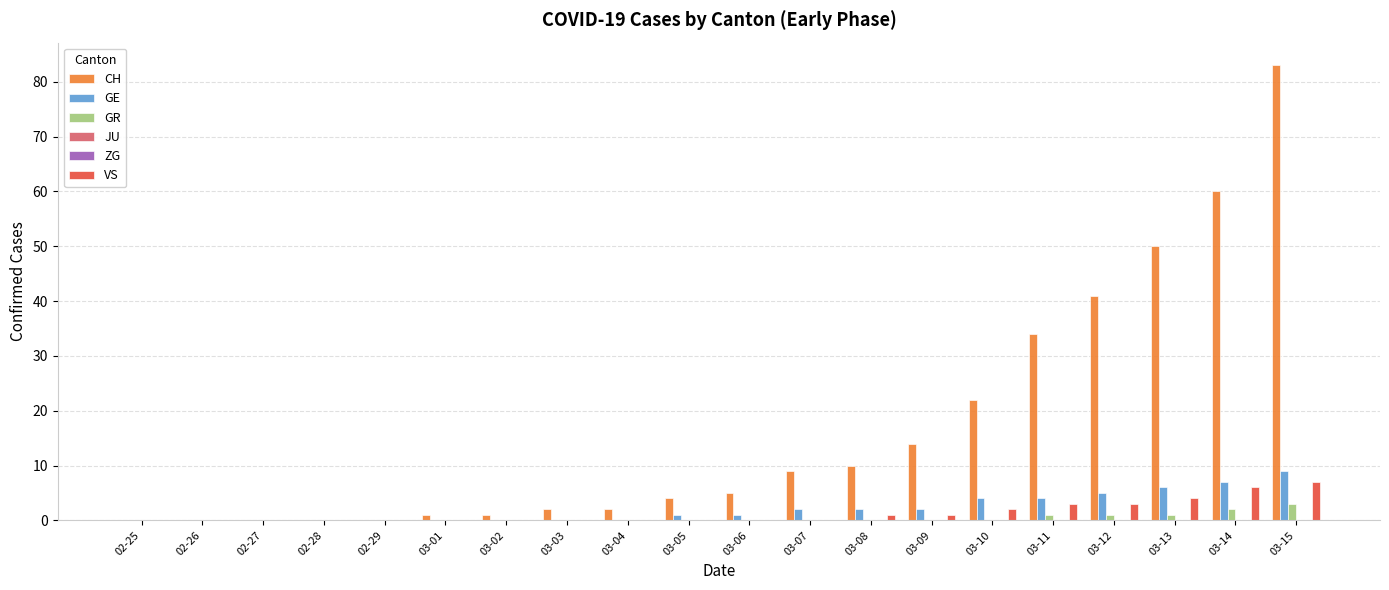

Which series changed the most between 02-29 and 03-11?

CH